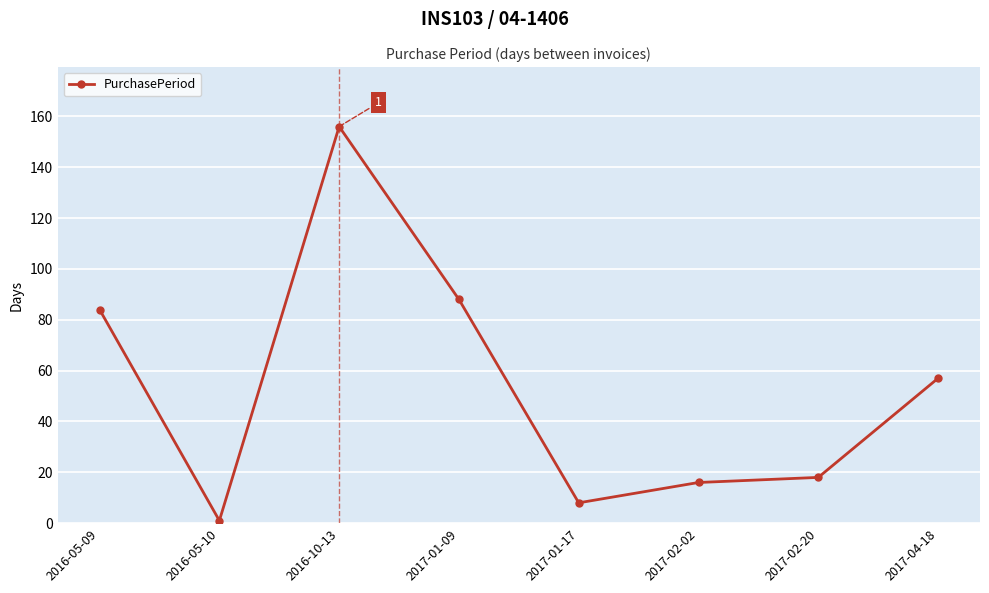

What is the approximate value at 2017-02-02?

16